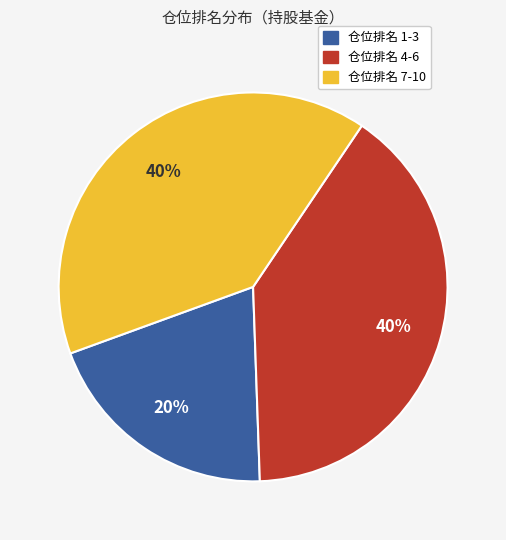

Is there any slice that represents more than half of the pie?

No